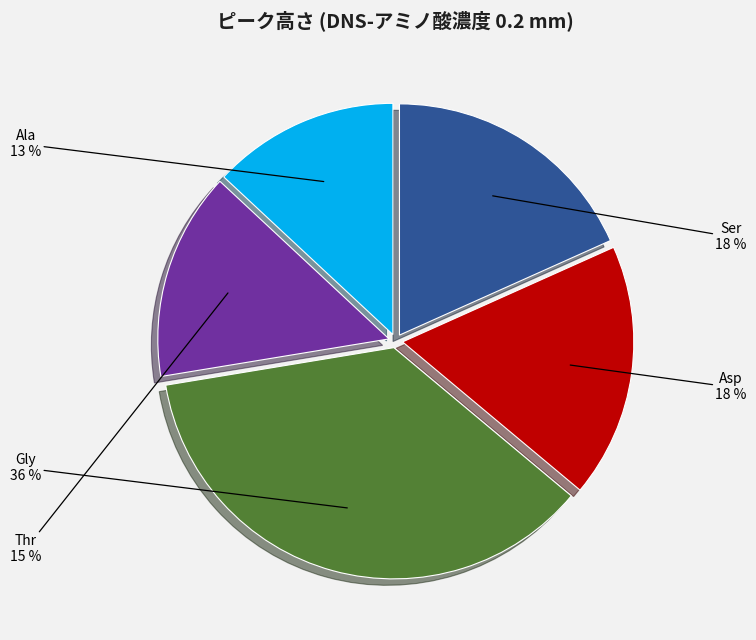

To the nearest percent, what is the average slice percentage?

20%